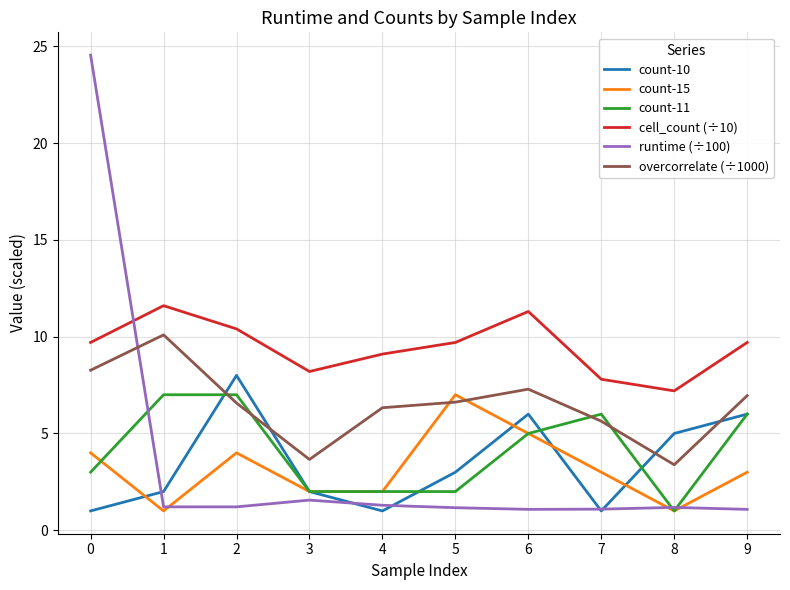

What are all the series names shown in the legend?

count-10, count-15, count-11, cell_count (÷10), runtime (÷100), overcorrelate (÷1000)